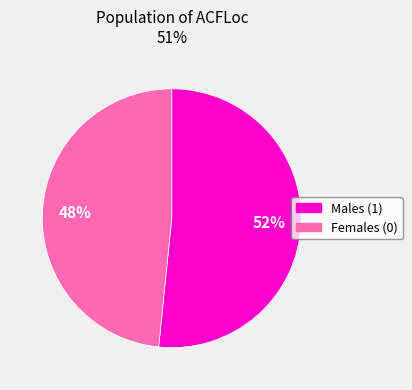

To the nearest percent, what is the combined percentage of Males (1) and Females (0)?

100%